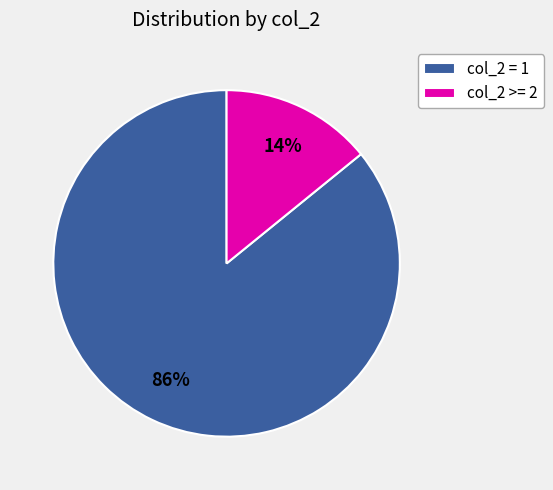

Combined, do col_2 >= 2 and col_2 = 1 account for over 50%?

Yes